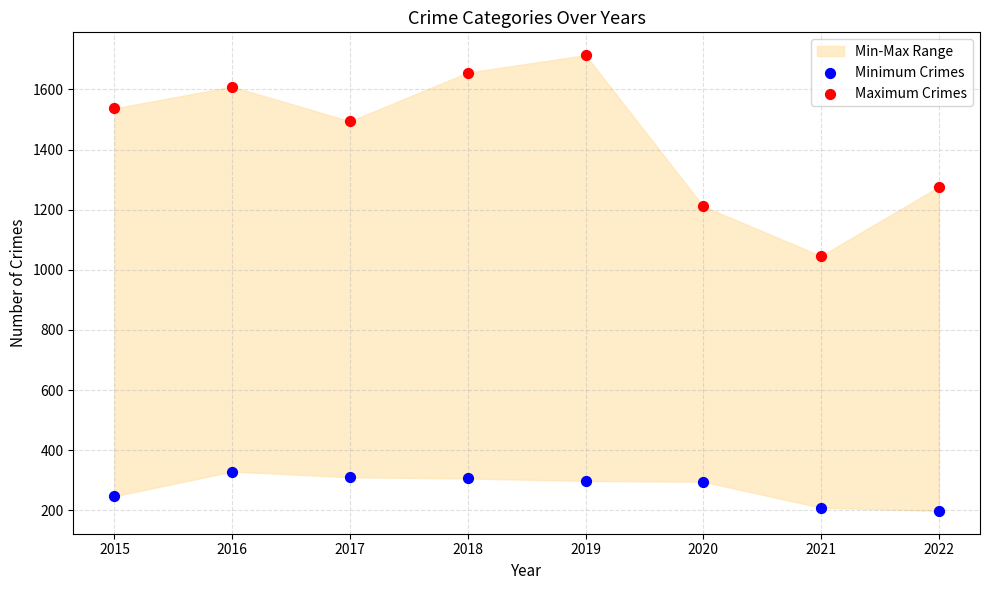

Which series has the largest Y range (max minus min)?

Maximum Crimes